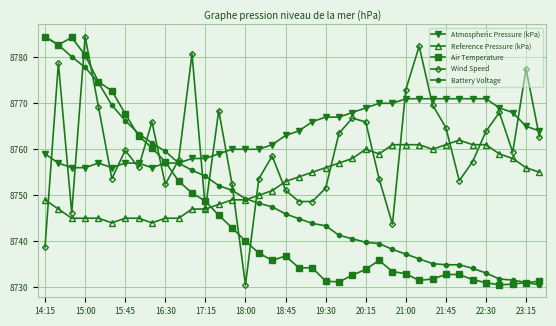

After their last crossing, which series has the higher values: Atmospheric Pressure (kPa) or Air Temperature?

Atmospheric Pressure (kPa)